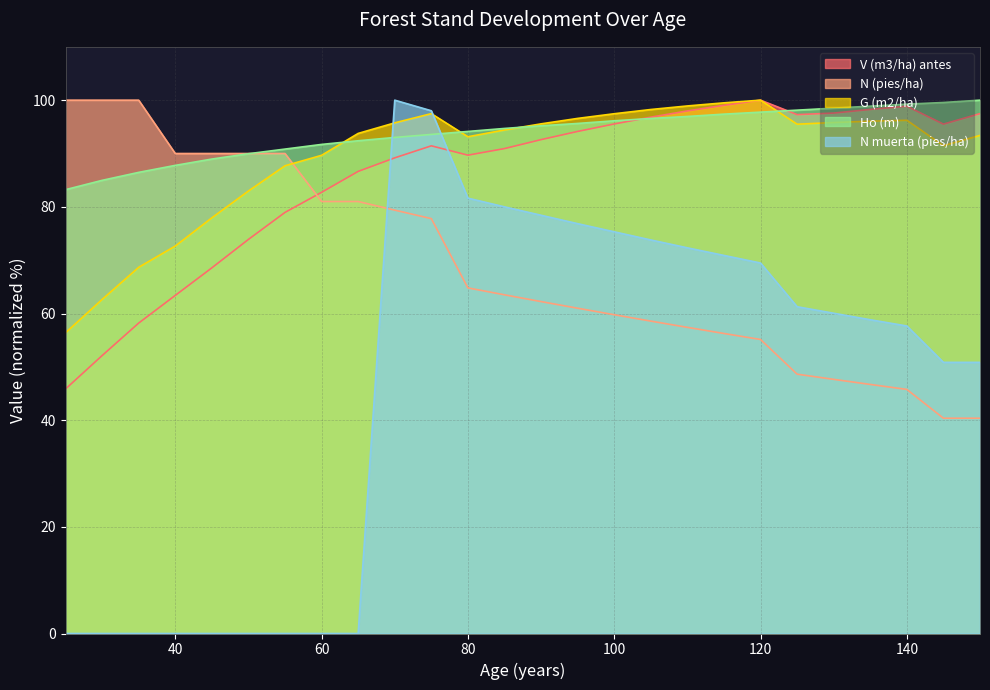

How many values in the N muerta (pies/ha) series exceed 60?

13